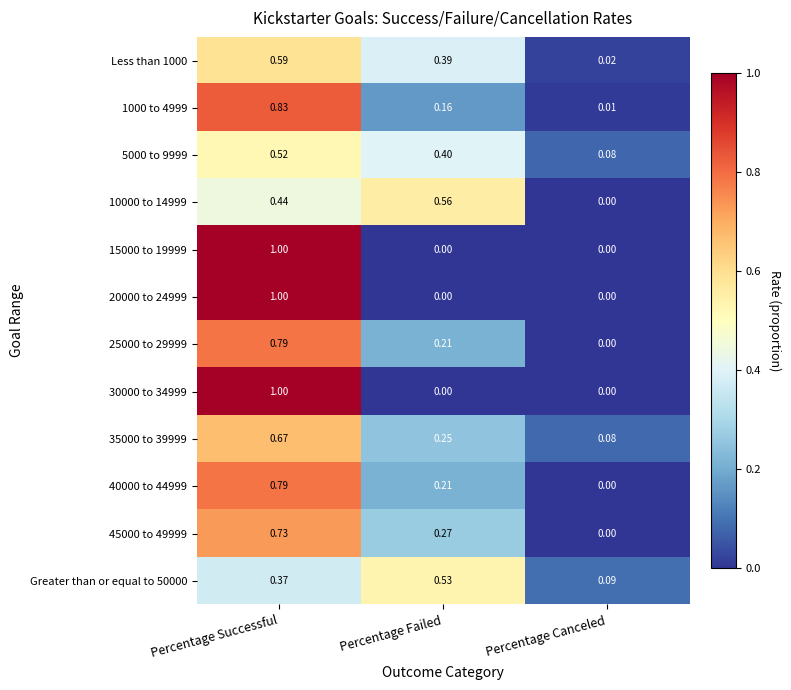

Which label corresponds to the largest value in the chart?

Percentage Successful